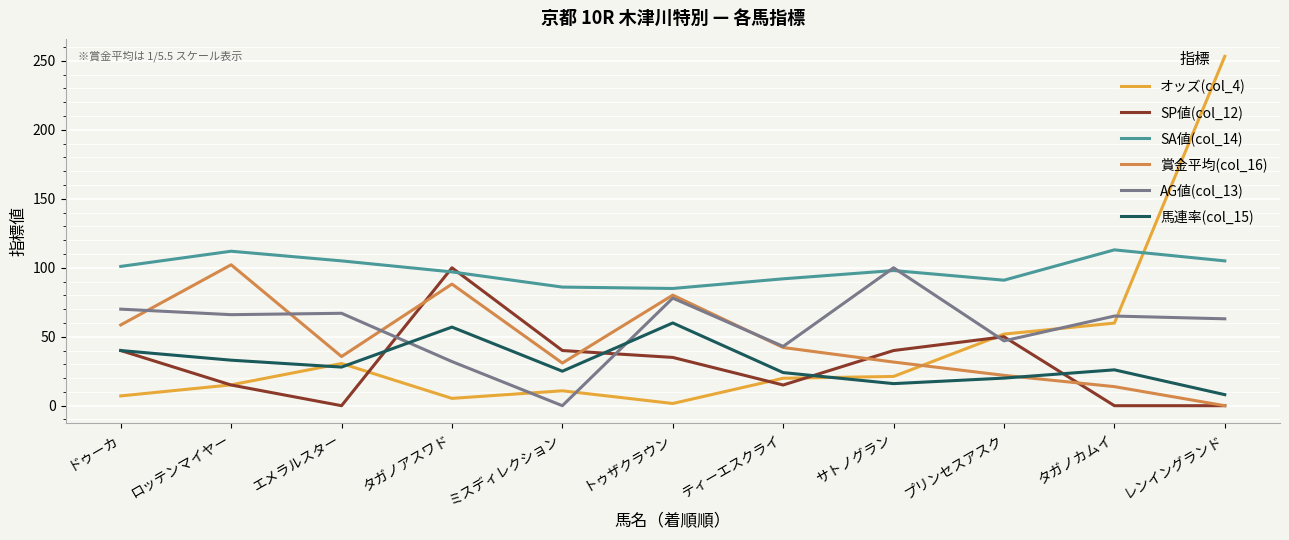

The value of 賞金平均(col_16) at プリンセスアスク is 35.1. True or false?

False